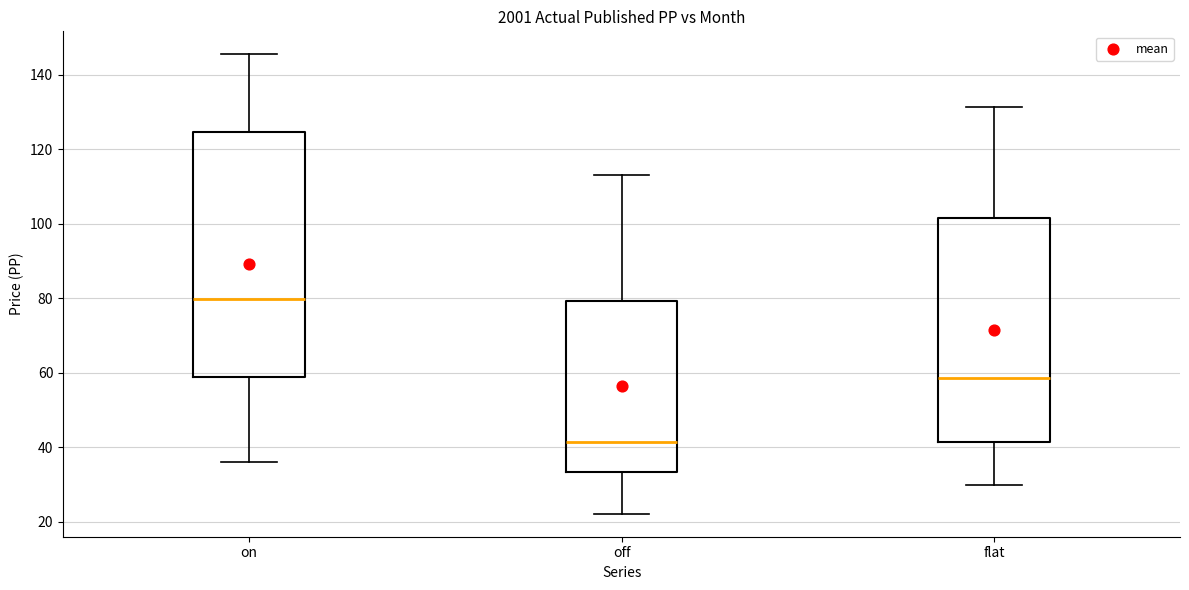

Which box's median line is the lowest?

off